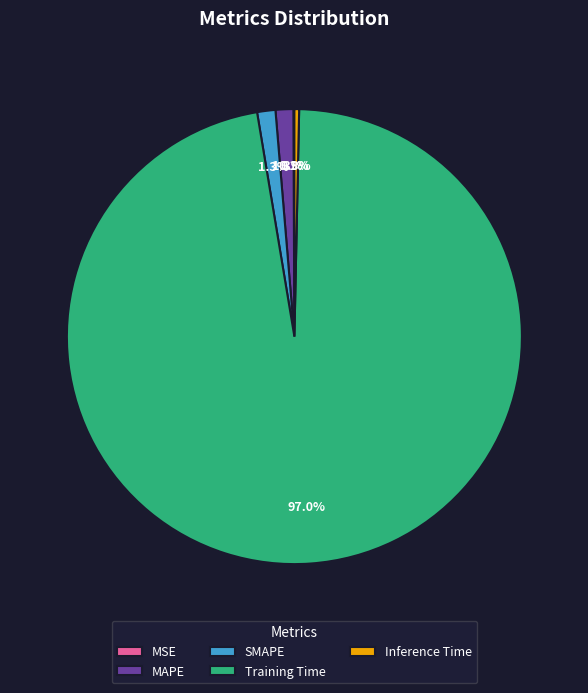

Which category has the biggest portion of the pie?

Training Time